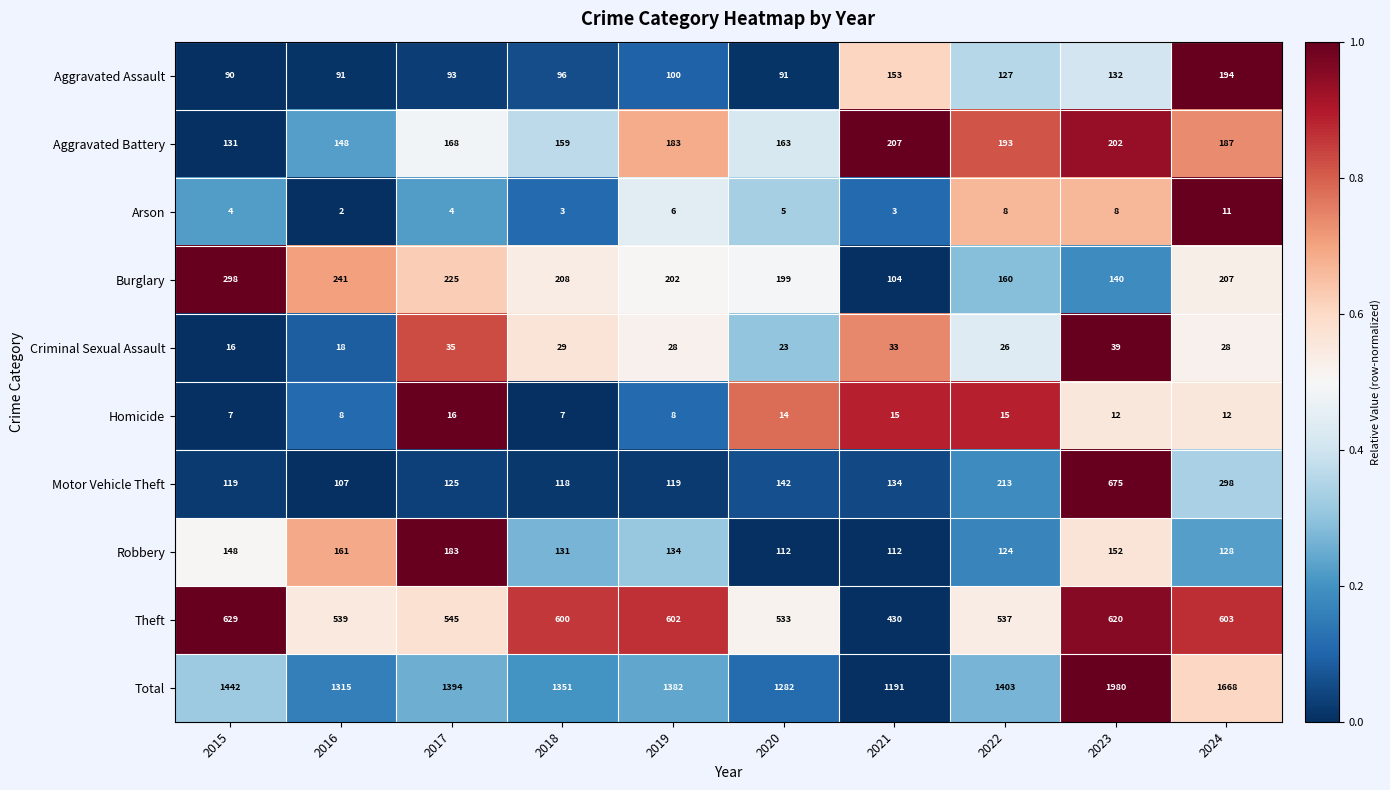

Which series has the largest total across all categories?

Total